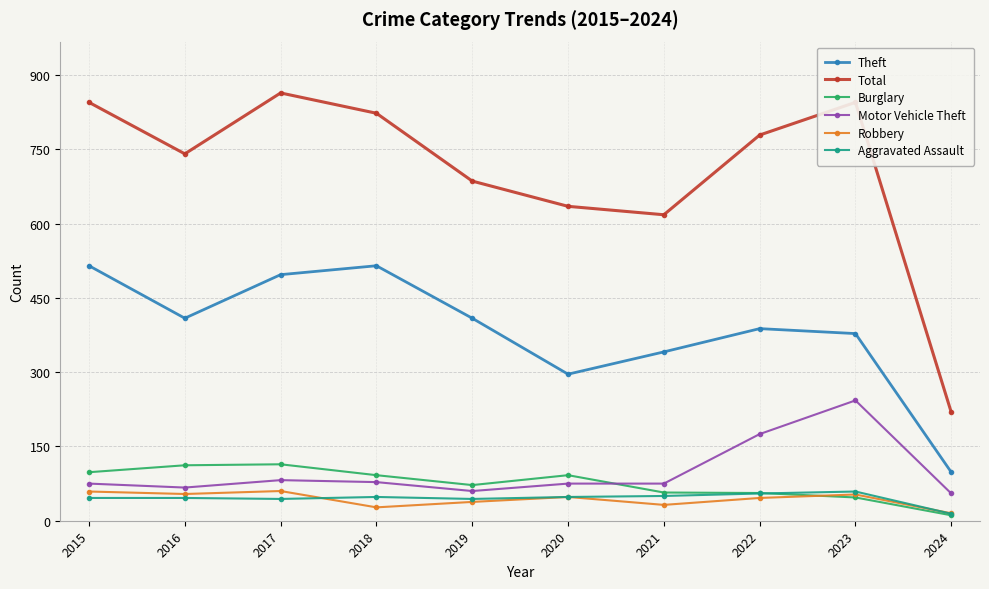

What are all the series names shown in the legend?

Theft, Total, Burglary, Motor Vehicle Theft, Robbery, Aggravated Assault